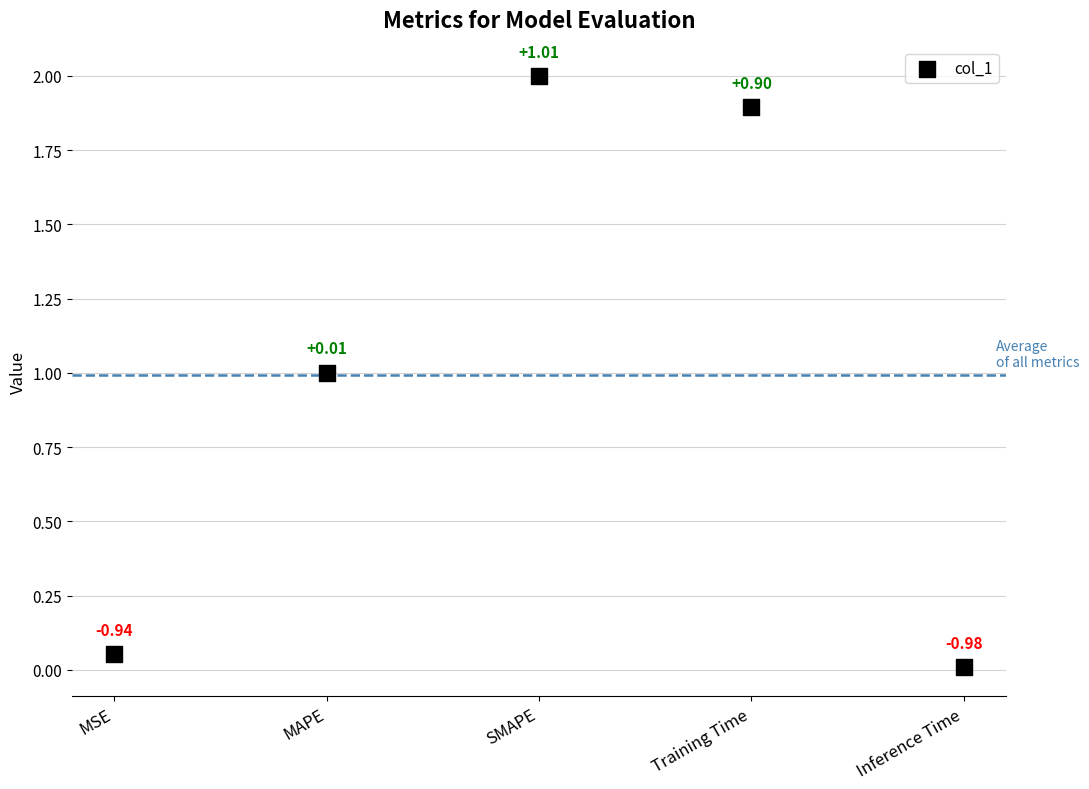

What is the range of Y values (max minus min)?

2.0